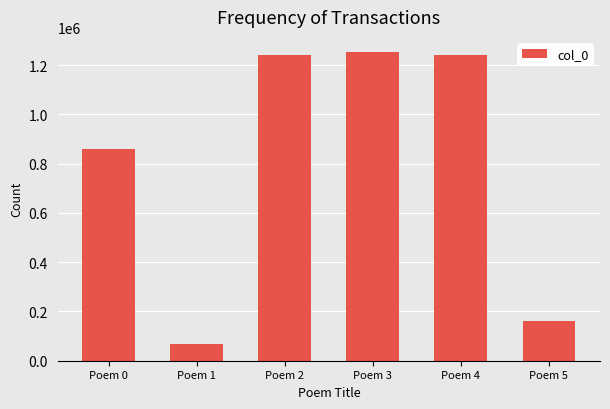

How many categories are shown in the chart?

6